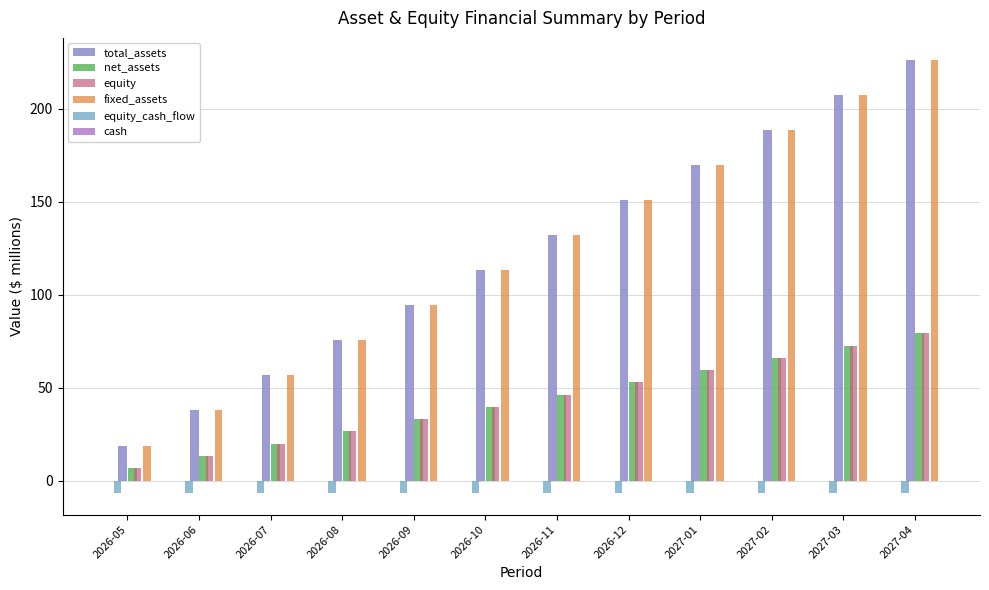

True or false: equity has a value of 71.5 at 2026-11.

False